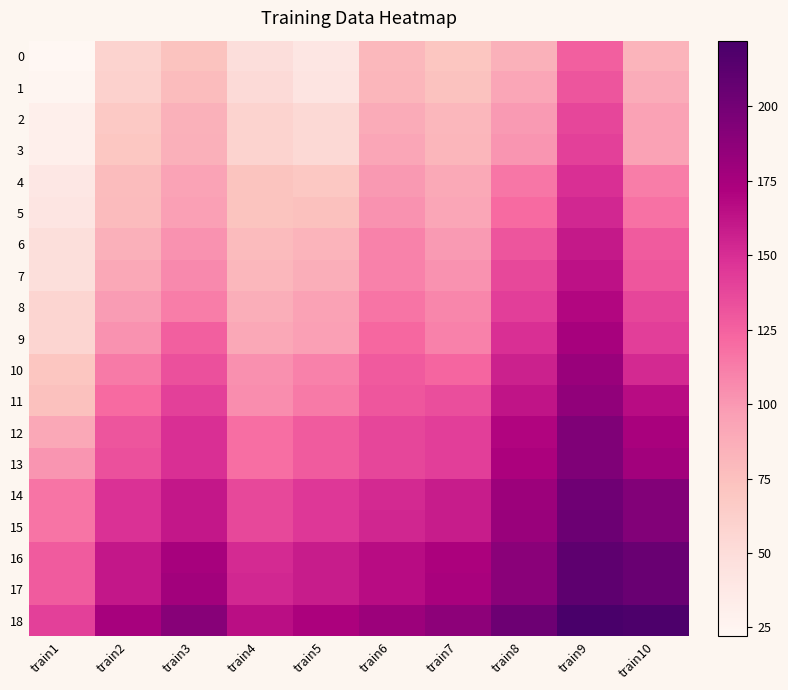

Rank the series at train2 from highest to lowest value.

18, 16, 17, 14, 15, 13, 12, 11, 10, 9, 8, 7, 6, 5, 4, 3, 2, 1, 0